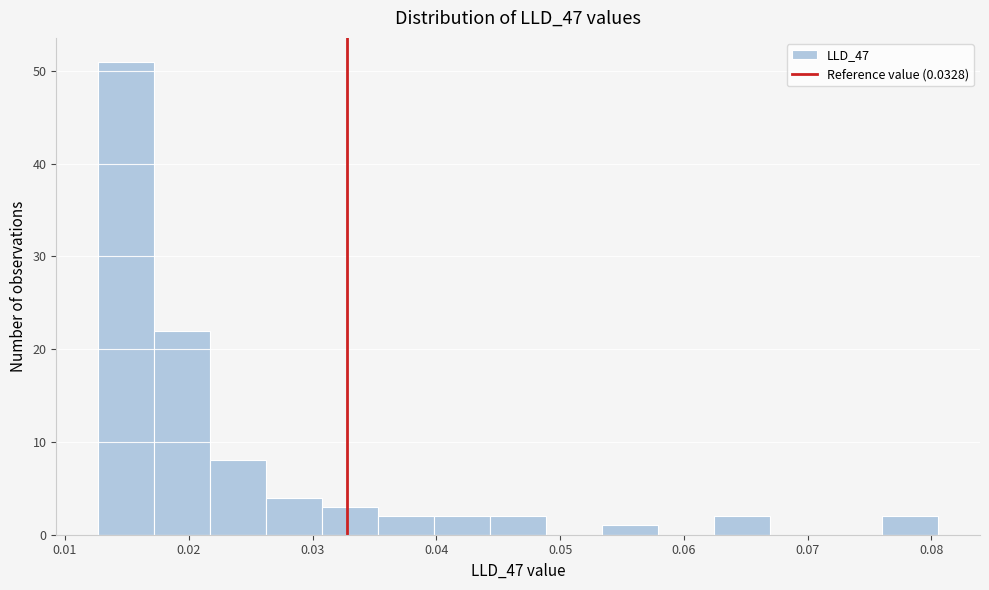

Which range on the x-axis has the tallest bar?

0.013 to 0.017